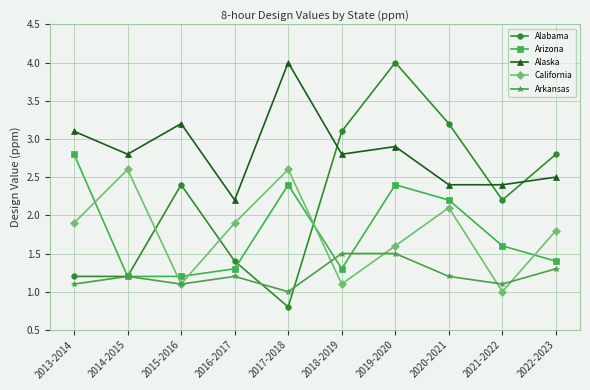

Count the Arizona values in the range 1 to 2.

6